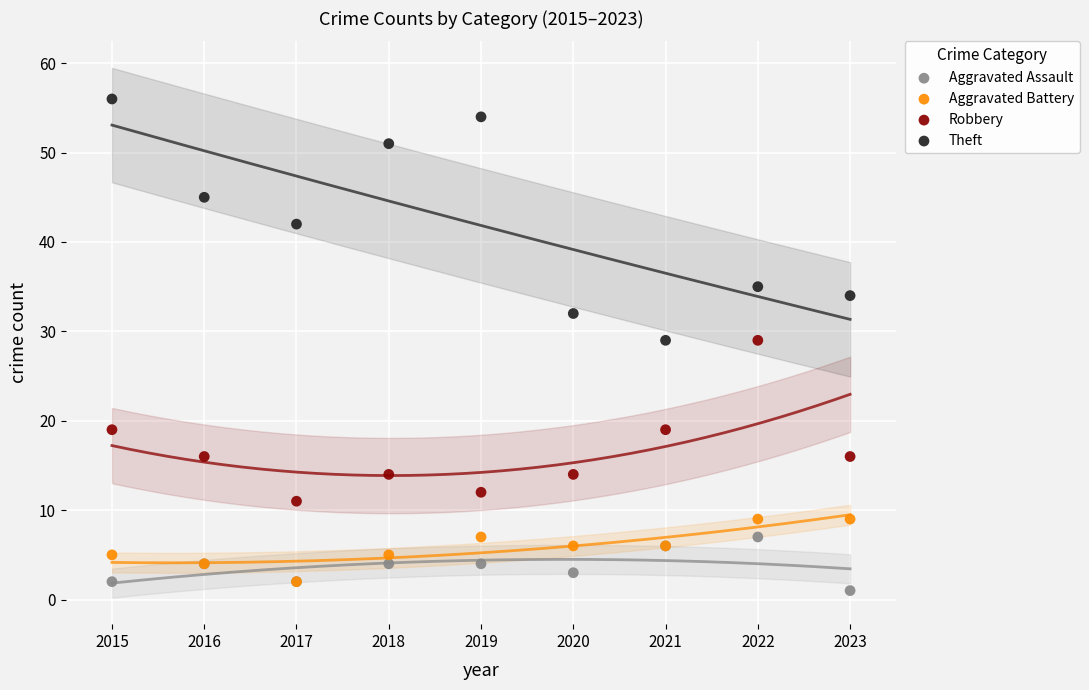

Which series contains the highest Y value?

Theft